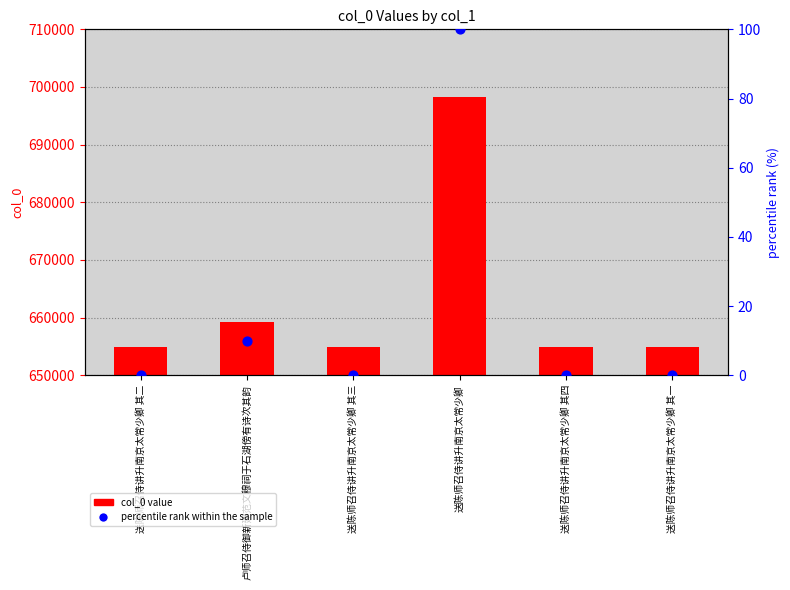

Is the value of percentile rank within the sample at 卢师召侍御新建范文穆祠于石湖傍有诗次其韵 greater than the value of col_0 value at 送陈师召侍讲升南京太常少卿 其四?

No